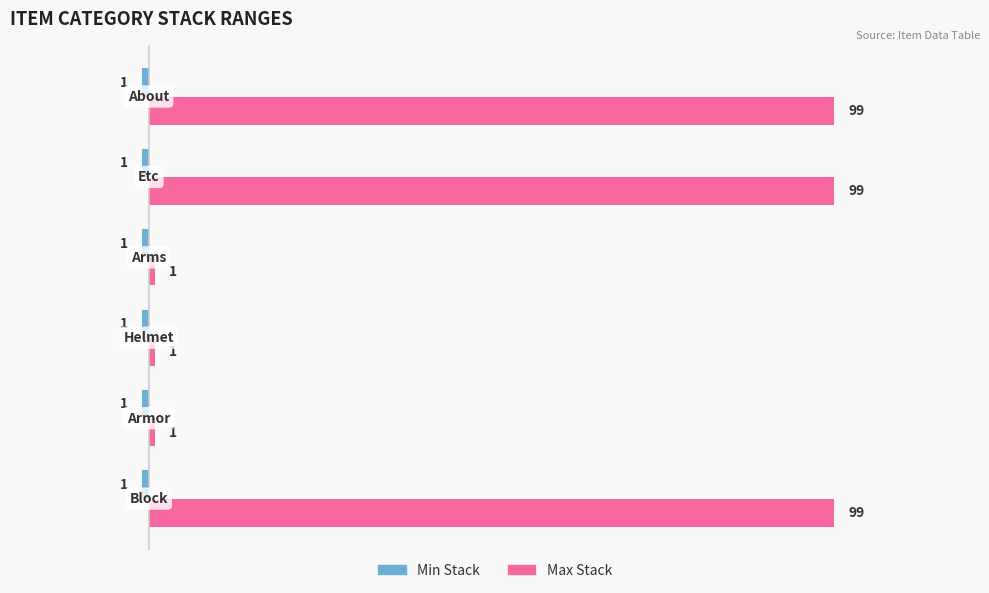

Which series has the largest total across all categories?

Max Stack